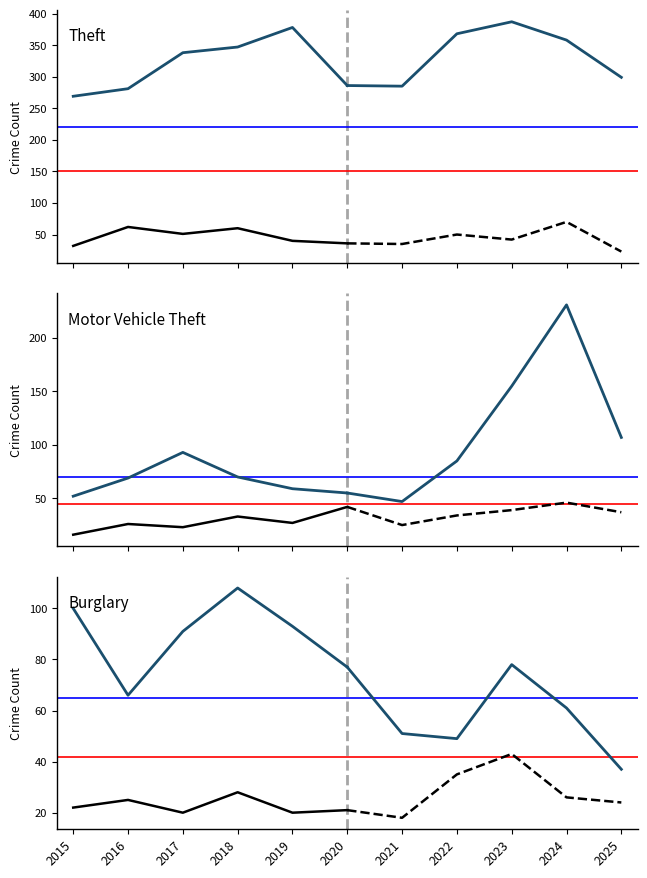

How many Burglary values are between 77 and 100?

4